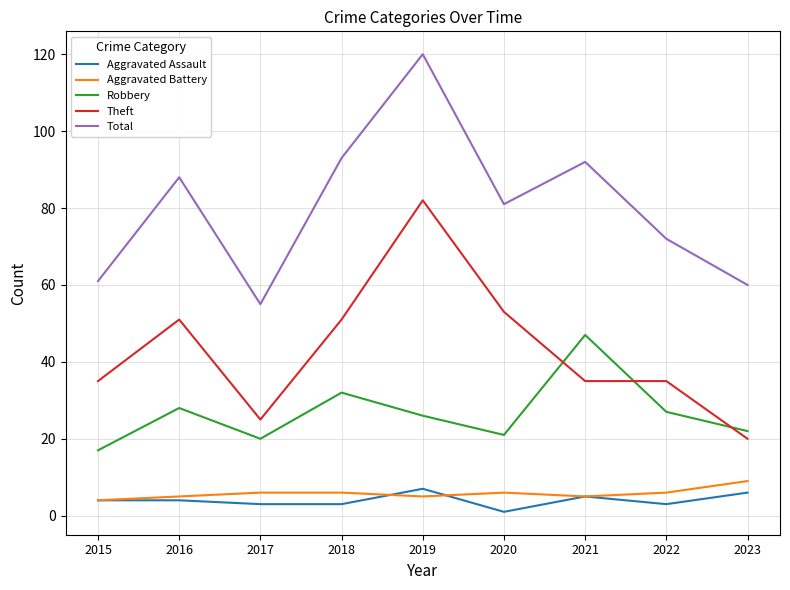

What is the difference between the maximum and minimum values in the Total series?

65